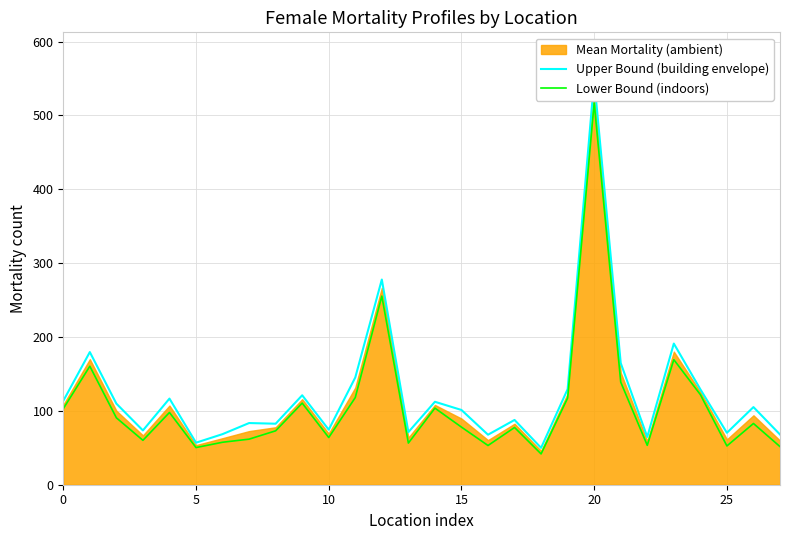

What is the maximum value for Lower Bound (indoors)?

517.0